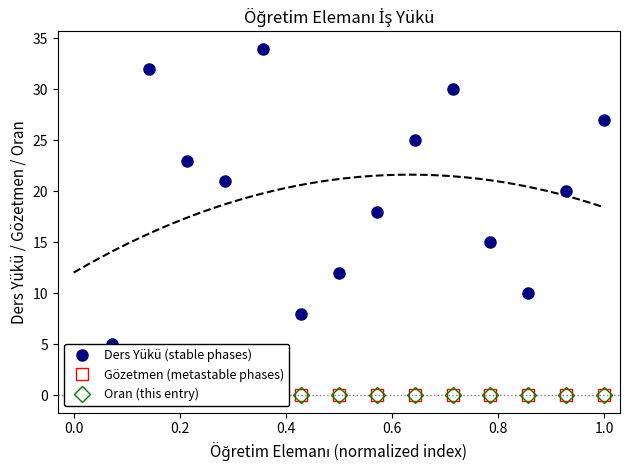

Count the number of categories in the chart.

15